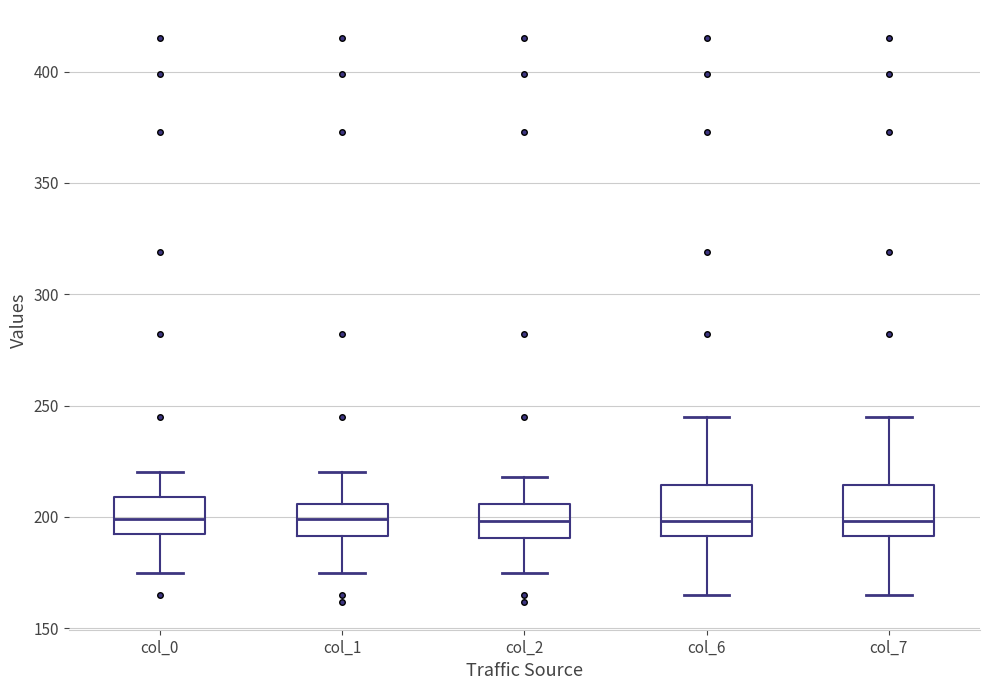

Reading left to right, read every box against the y-axis: the position of its median line, the range the box covers, and the ends of its whiskers. The values are not printed on the chart, so give them approximately, as read against the axis.

col_0: median 200, box 195 to 210, whiskers 175 to 220
col_1: median 200, box 190 to 205, whiskers 175 to 220
col_2: median 200, box 190 to 205, whiskers 175 to 220
col_6: median 200, box 190 to 215, whiskers 165 to 245
col_7: median 200, box 190 to 215, whiskers 165 to 245